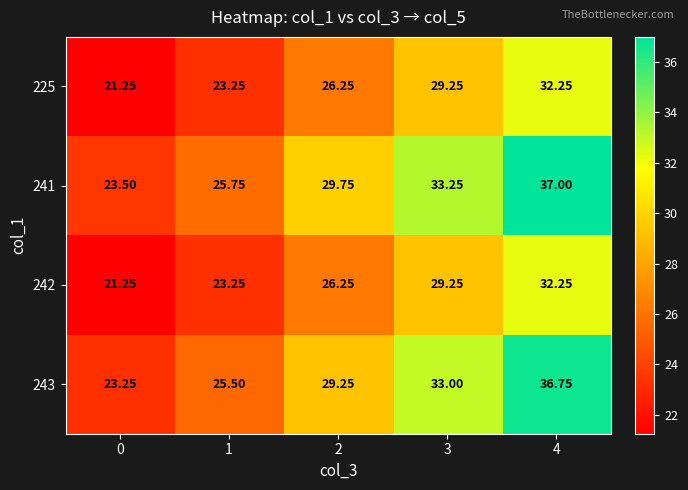

Is the value of 225 at 1 greater than the value of 241 at 0?

No